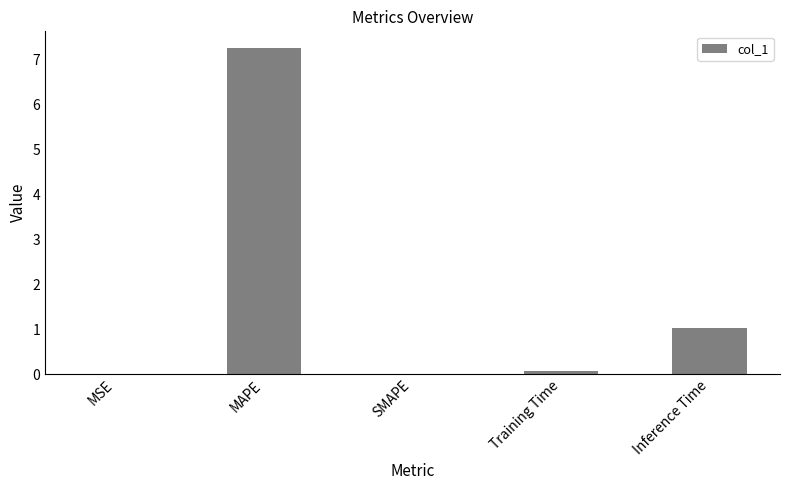

At which label is the value closest to 3?

Inference Time